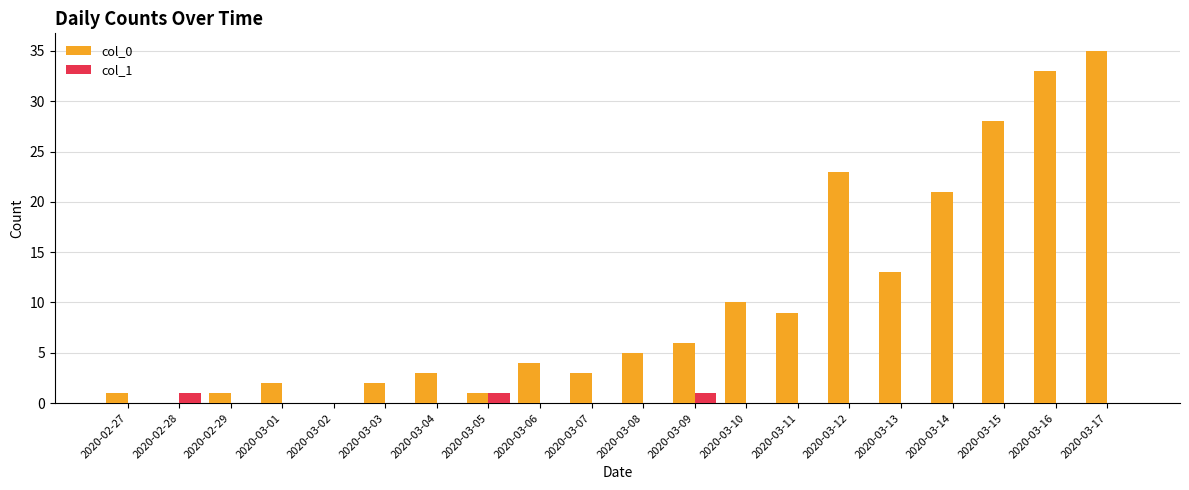

Reading right to left, what are all the values shown in this chart?

col_0: 35	33	28	21	13	23	9	10	6	5	3	4	1	3	2	0	2	1	0	1
col_1: 0	0	0	0	0	0	0	0	1	0	0	0	1	0	0	0	0	0	1	0